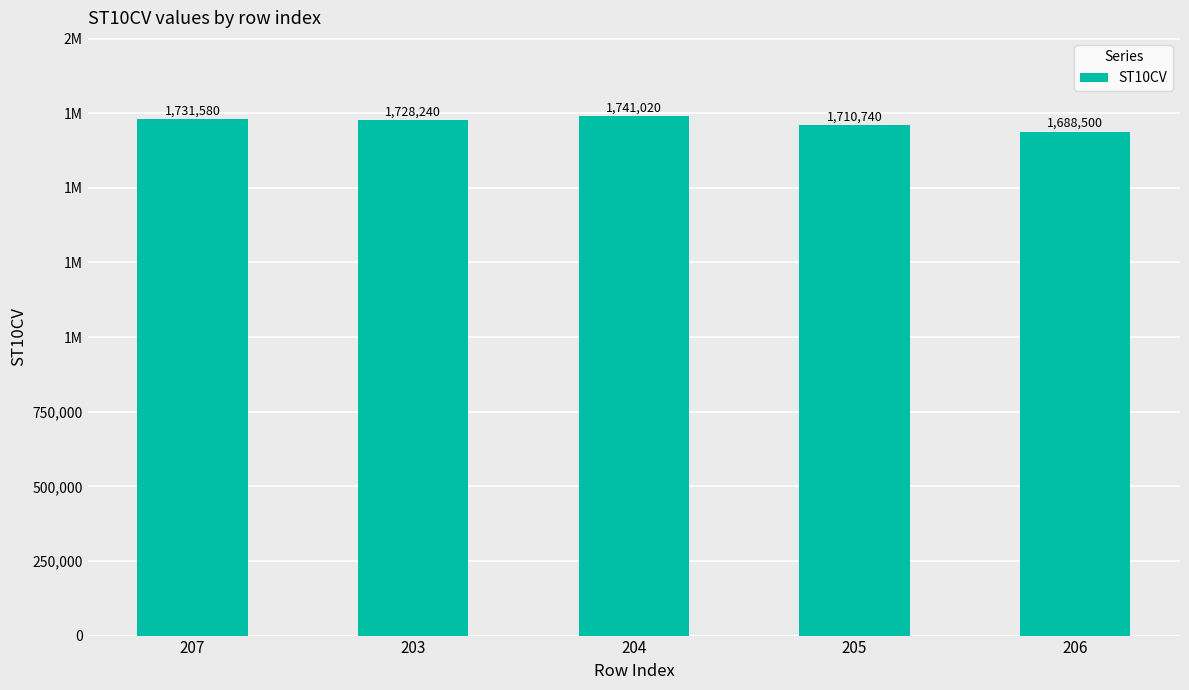

Rank the categories by value from lowest to highest.

206, 205, 203, 207, 204